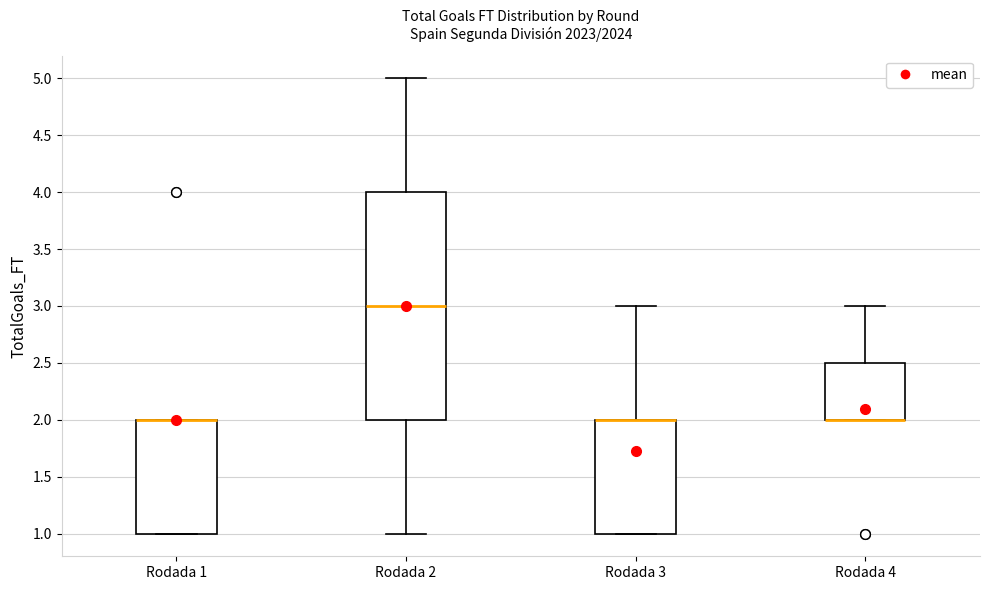

Reading left to right, transcribe this box plot: for each box, give where its median line is, the range the box spans, and where its two whiskers end, as read against the y-axis. The values are not printed on the chart, so give them approximately, as read against the axis.

Rodada 1: median 2.0 (drawn on the box's upper edge), box 1.0 to 2.0, whiskers 1.0 to 2.0
Rodada 2: median 3.0, box 2.0 to 4.0, whiskers 1.0 to 5.0
Rodada 3: median 2.0 (drawn on the box's upper edge), box 1.0 to 2.0, whiskers 1.0 to 3.0
Rodada 4: median 2.0 (drawn on the box's lower edge), box 2.0 to 2.5, whiskers 2.0 to 3.0